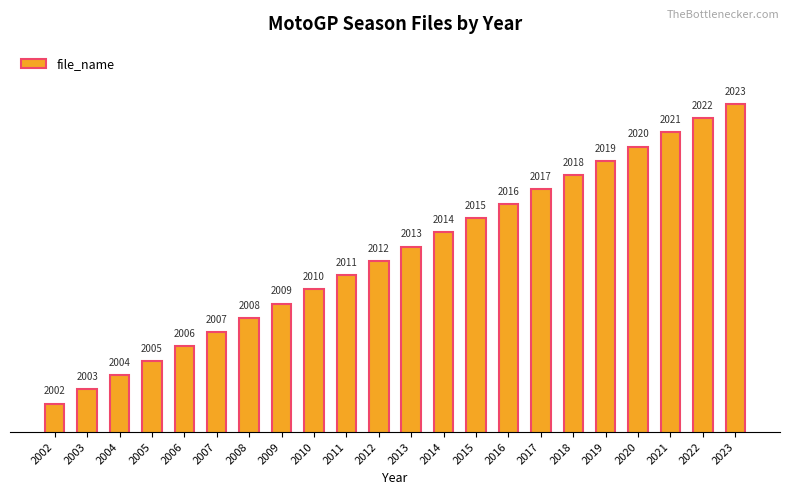

What is the change in value from 2006 to 2023?

+17